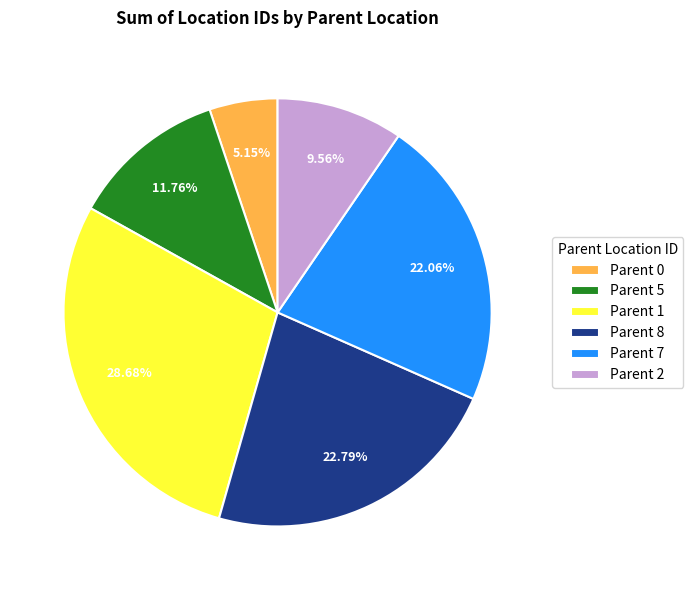

Which slice is the largest?

Parent 1